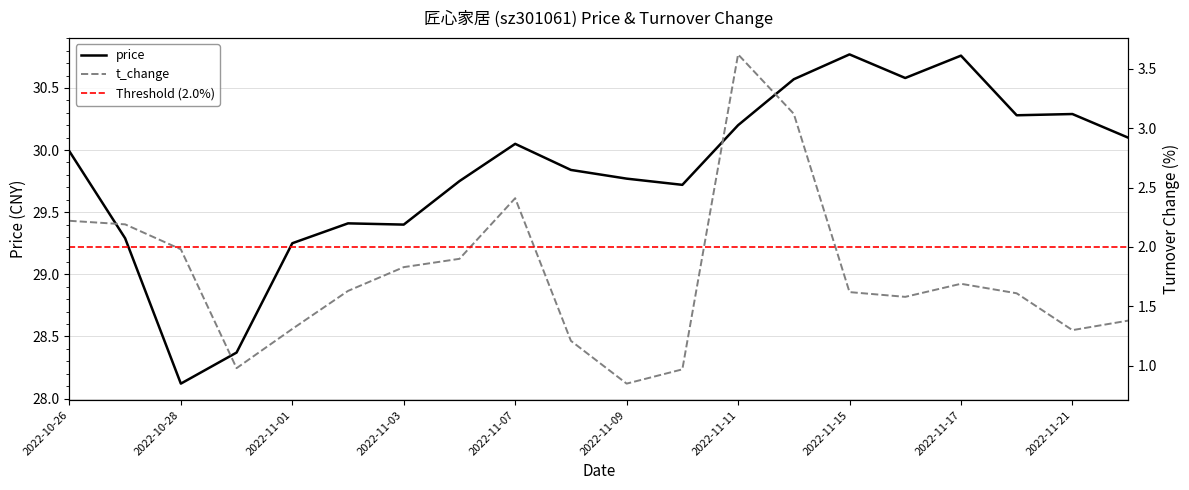

At which label is price closest to 29?

2022-11-01